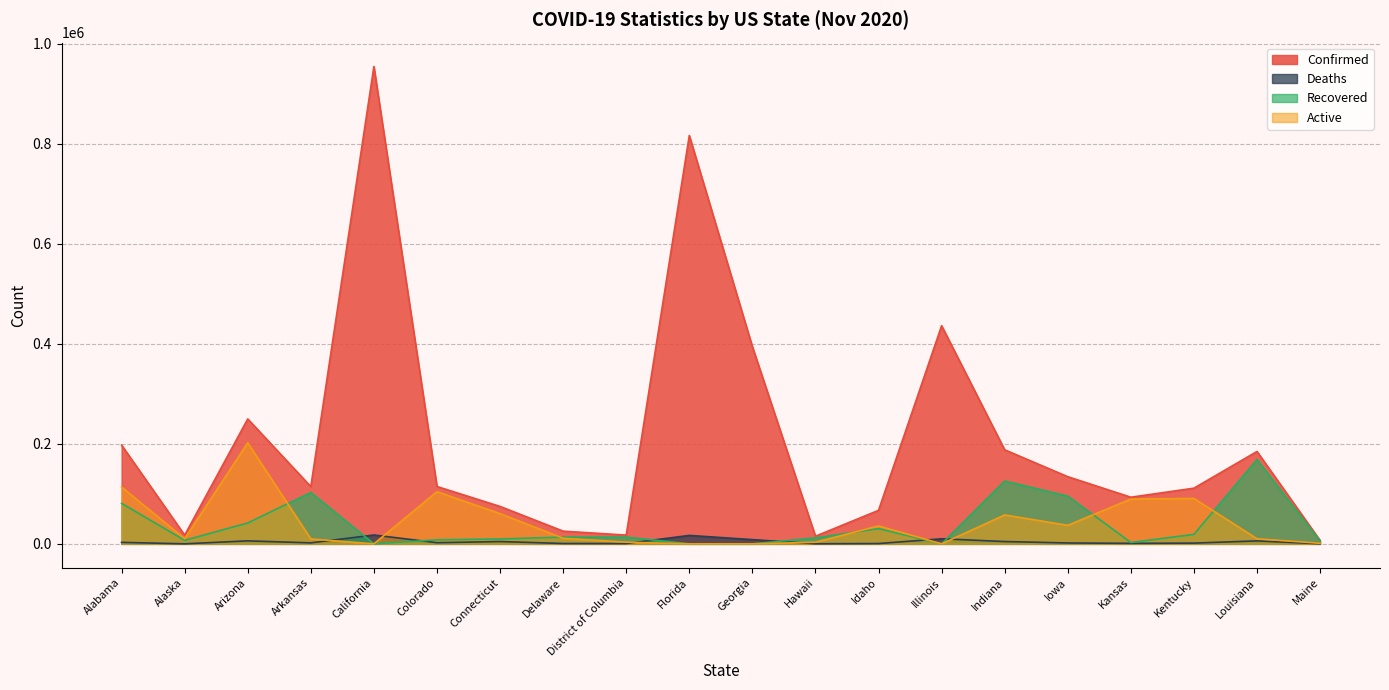

At which category does Recovered reach its first local peak?

Arkansas